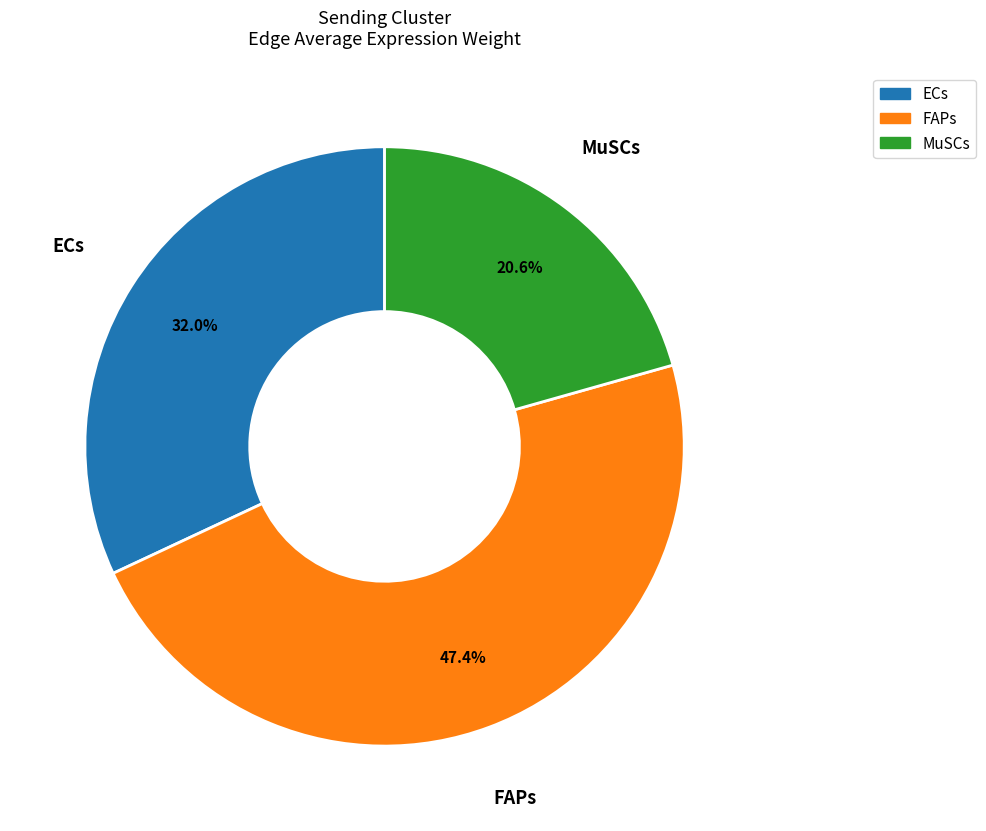

Between FAPs and ECs, which is larger?

FAPs